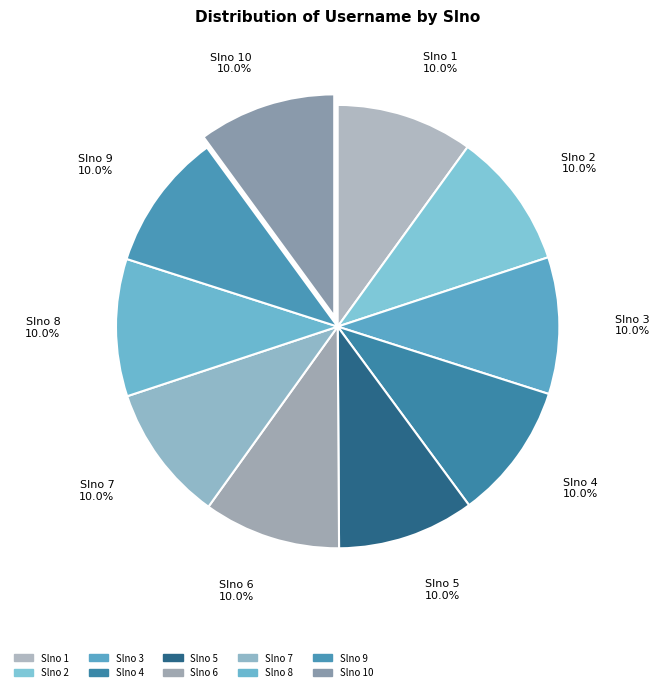

What is the total percentage of Slno 8 and Slno 5?

20.0%